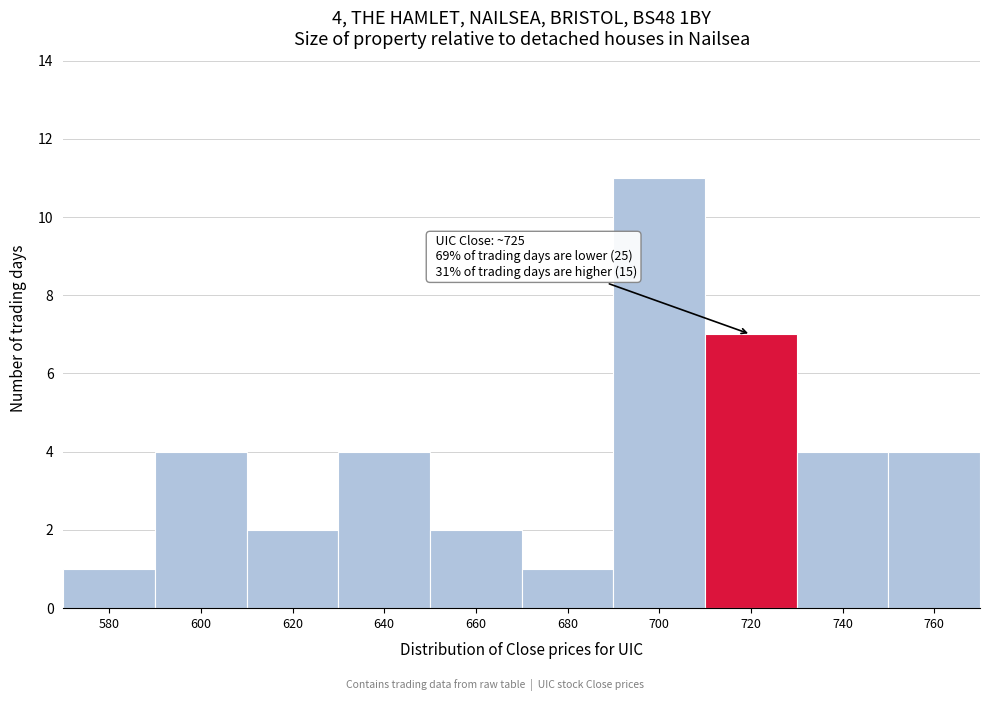

Reading left to right, extract all data points from this chart.

580=1	600=4	620=2	640=4	660=2	680=1	700=11	720=7	740=4	760=4